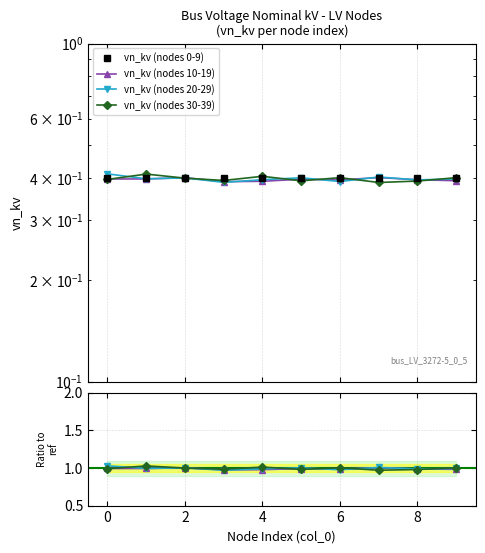

How many distinct data groups are displayed?

4